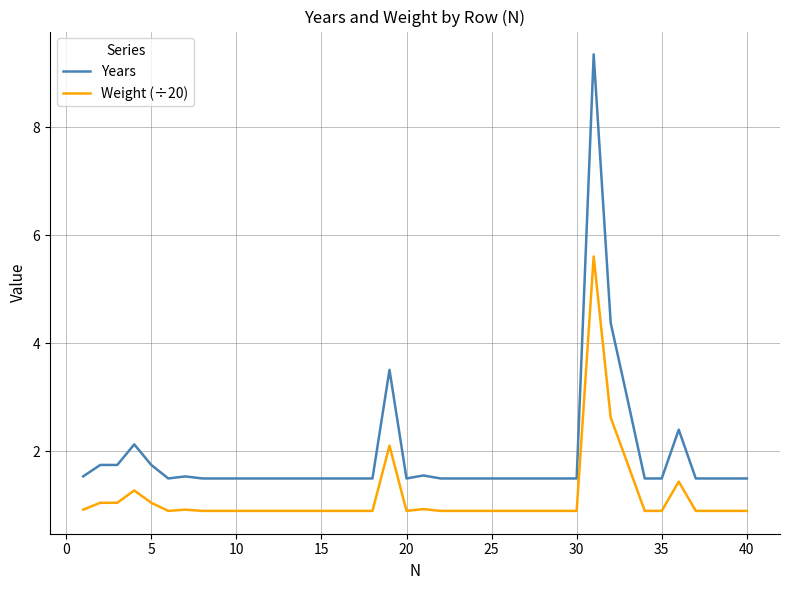

True or false: Weight (÷20) and Years intersect in this chart.

False